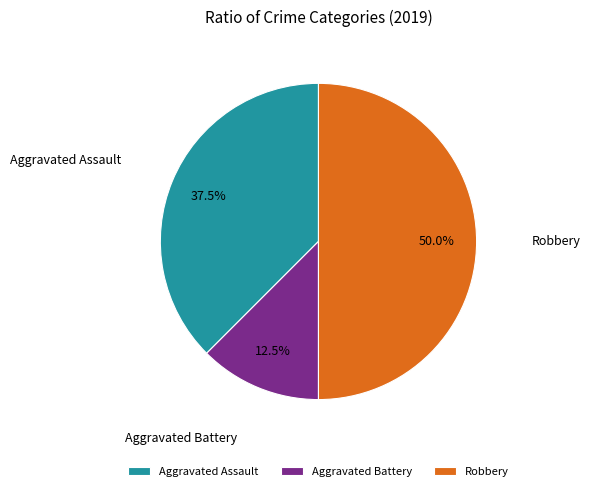

What is the total percentage of Aggravated Assault and Aggravated Battery?

50.0%